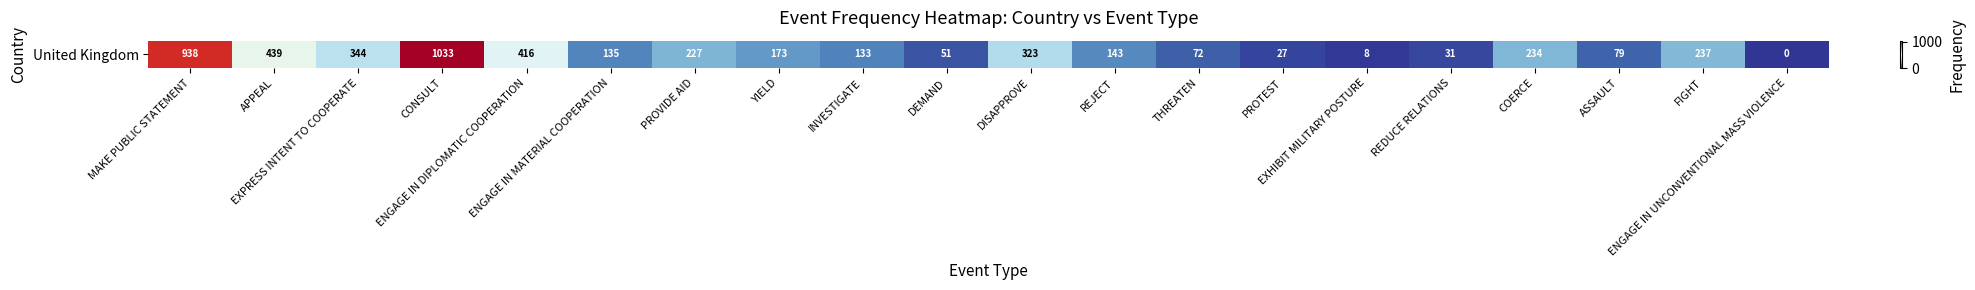

Between EXPRESS INTENT TO COOPERATE and ENGAGE IN UNCONVENTIONAL MASS VIOLENCE, which is larger?

EXPRESS INTENT TO COOPERATE